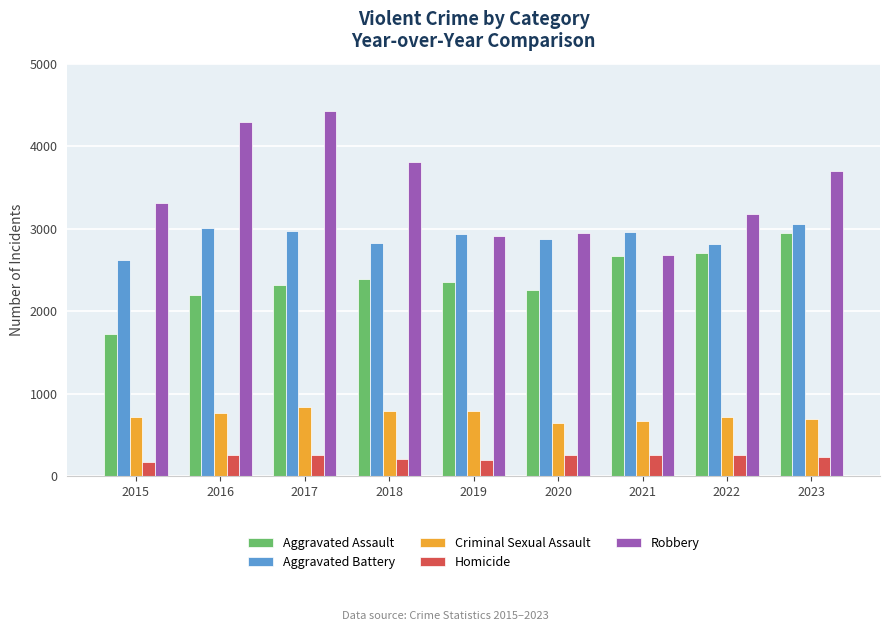

How many groups of bars are there?

9